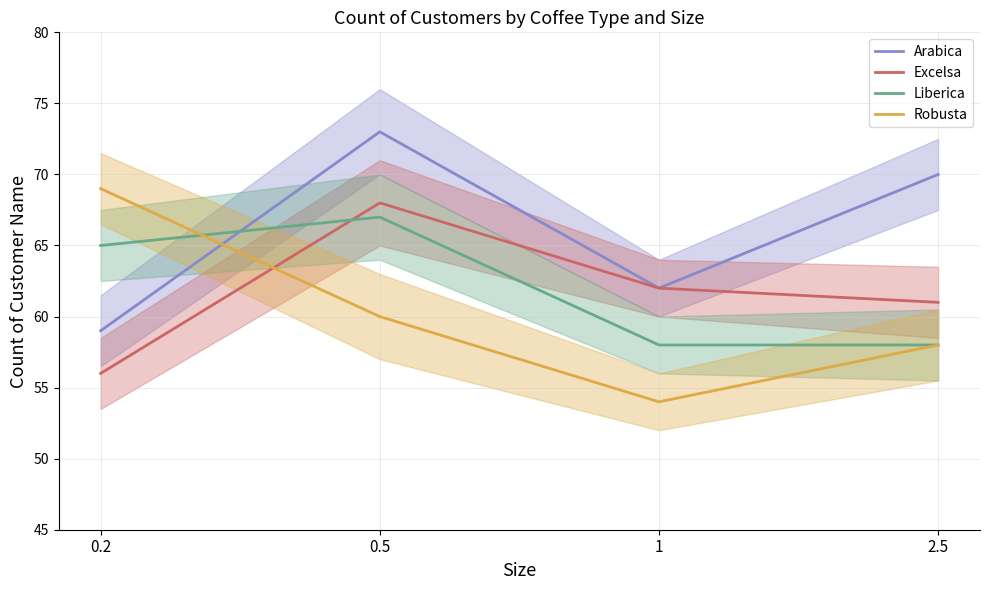

What position from the left is 1?

3